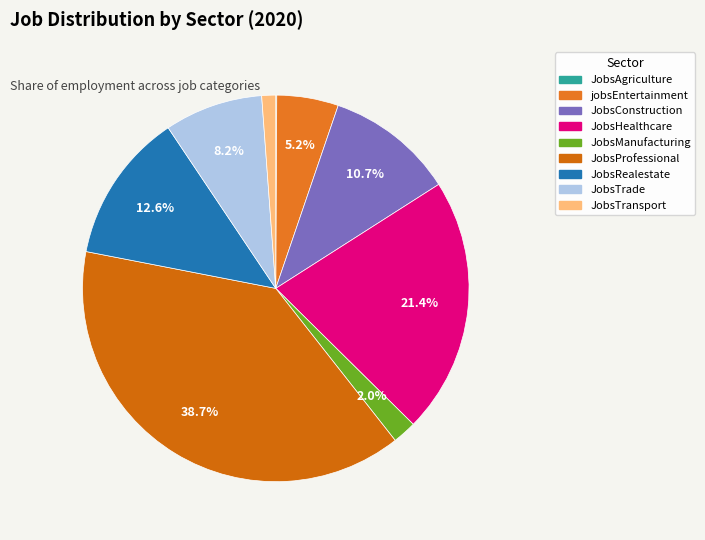

Is there a majority slice in this chart?

No